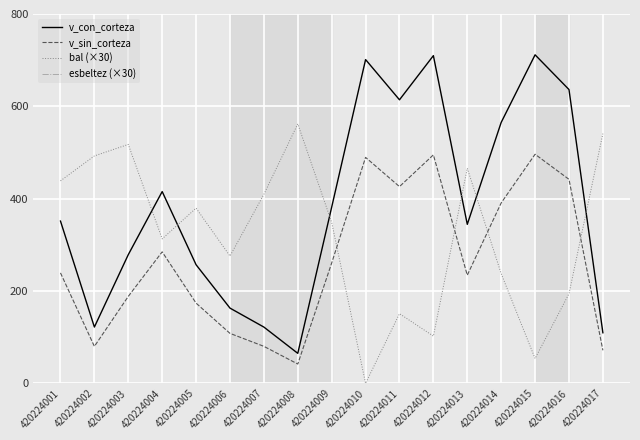

True or false: v_con_corteza has more than 2 interior local peaks.

True